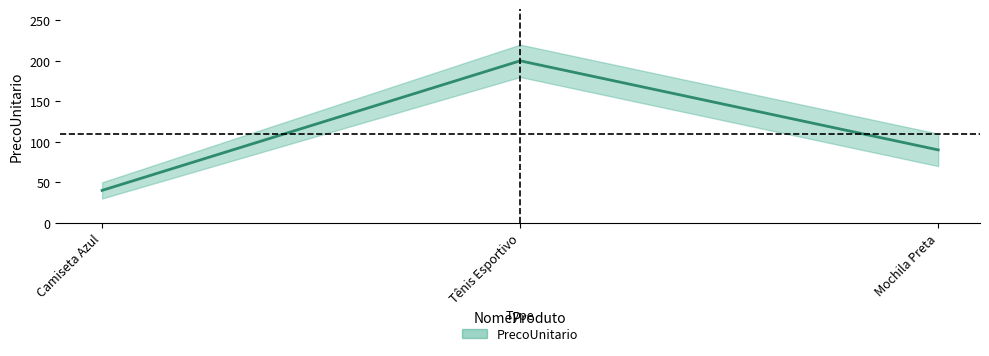

What is the maximum value shown in the chart?

199.9